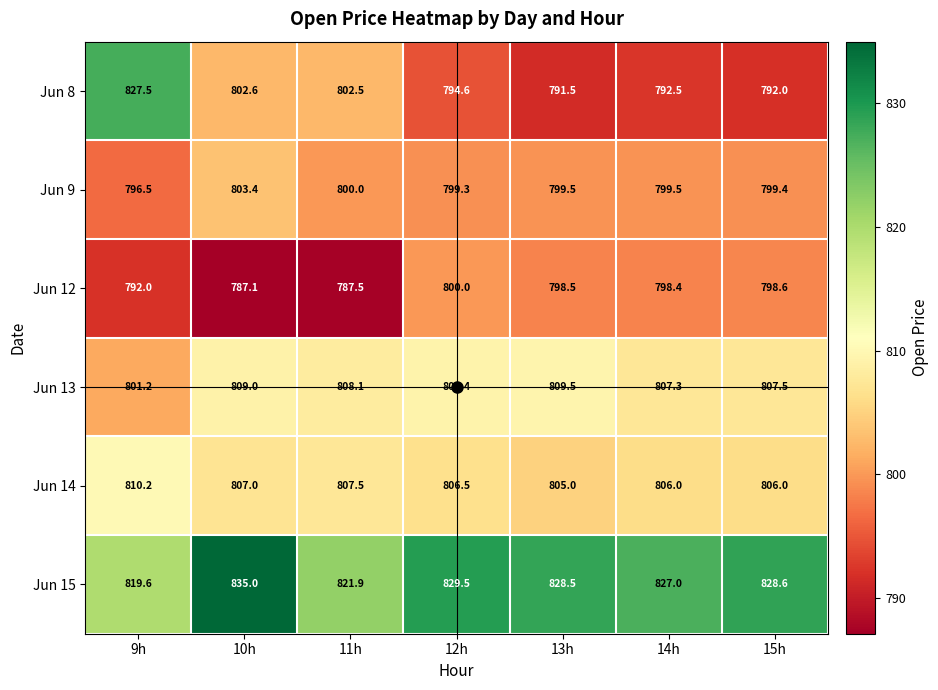

Which series has the largest range (max minus min)?

Jun 8